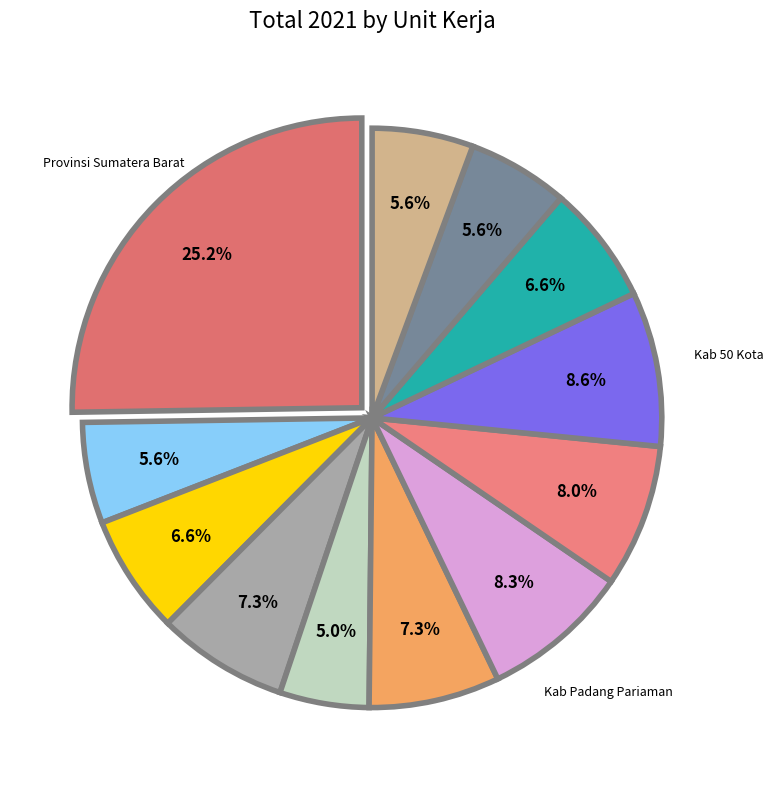

Count the number of slices in the pie.

12